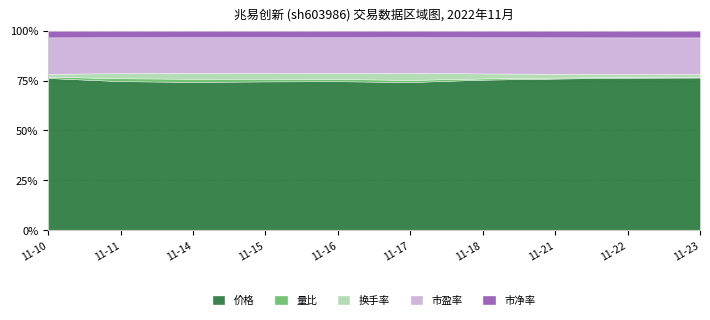

What is the value of the 价格 point at the 3rd from the left?

92.7